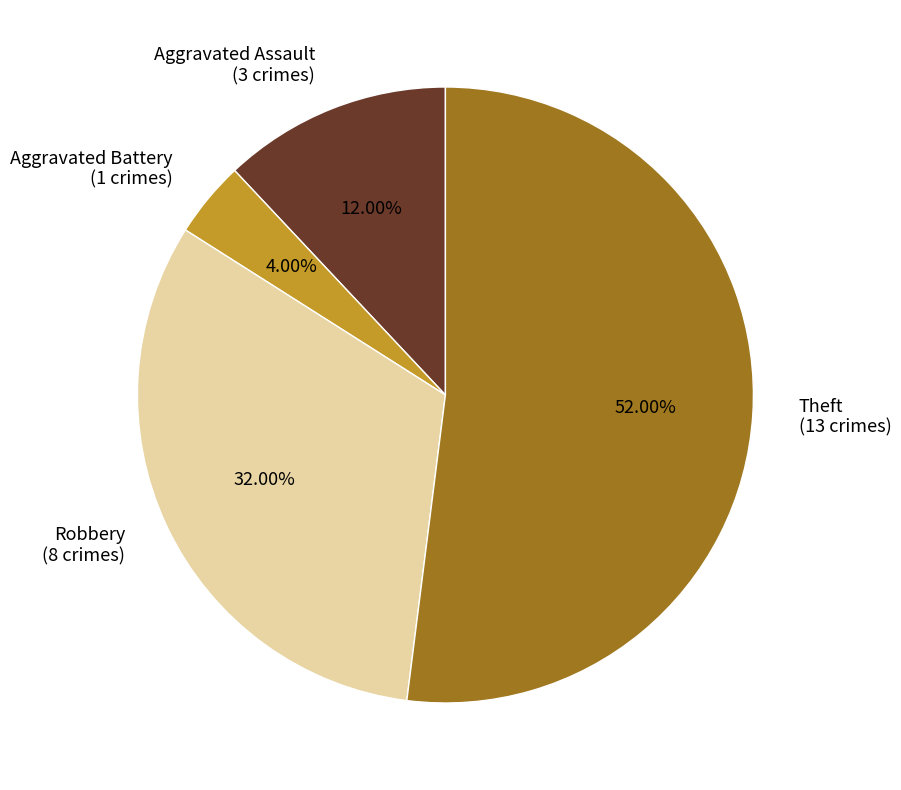

Which category has the biggest portion of the pie?

Theft